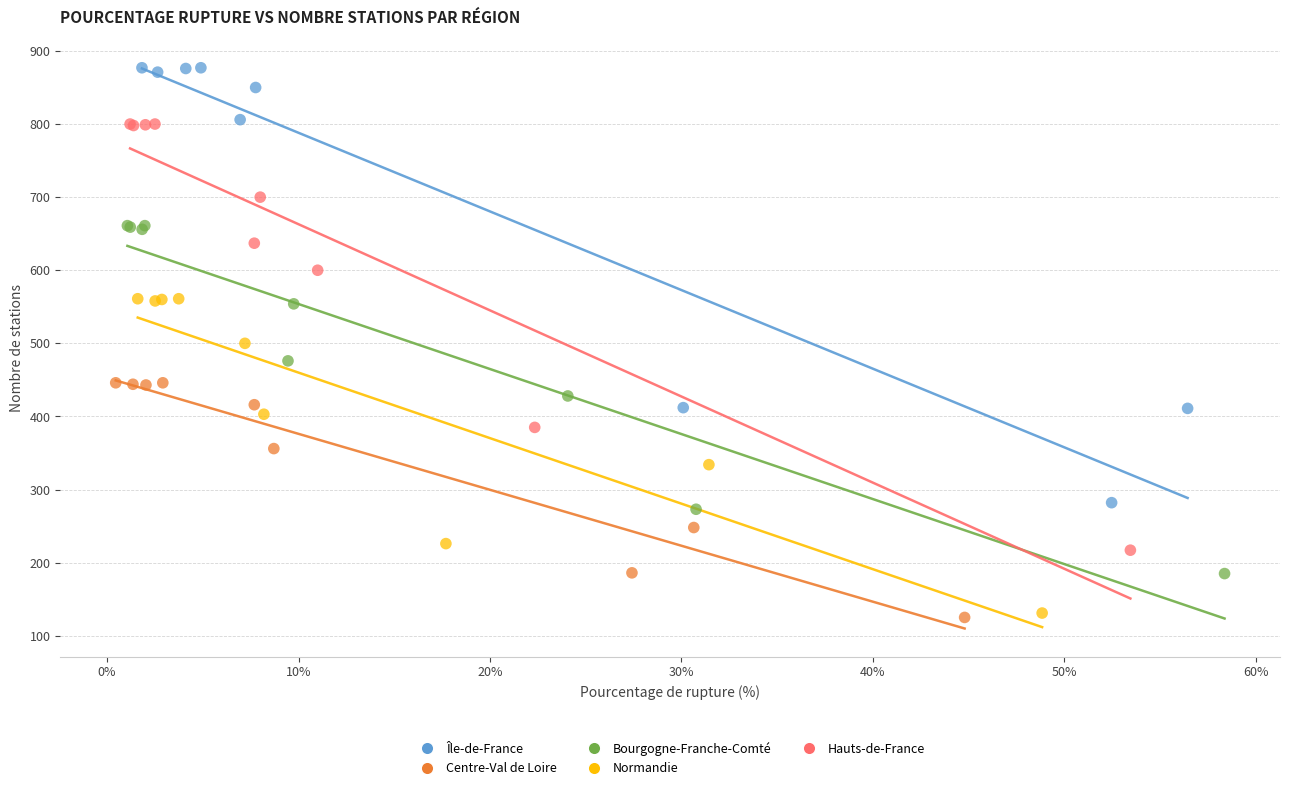

Which series has the largest Y range (max minus min)?

Île-de-France